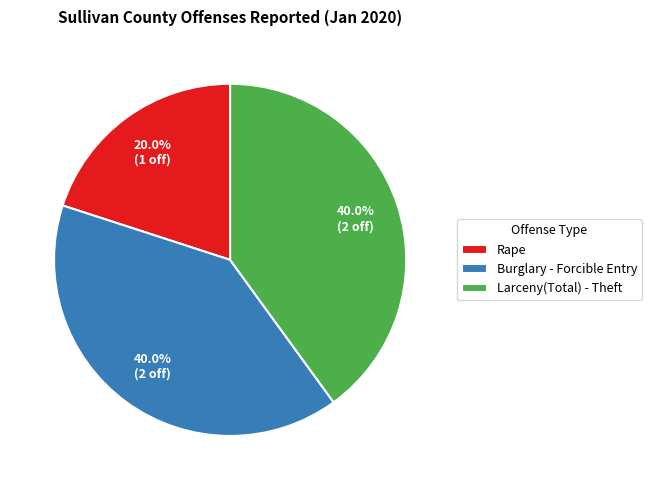

How many segments does this pie chart have?

3